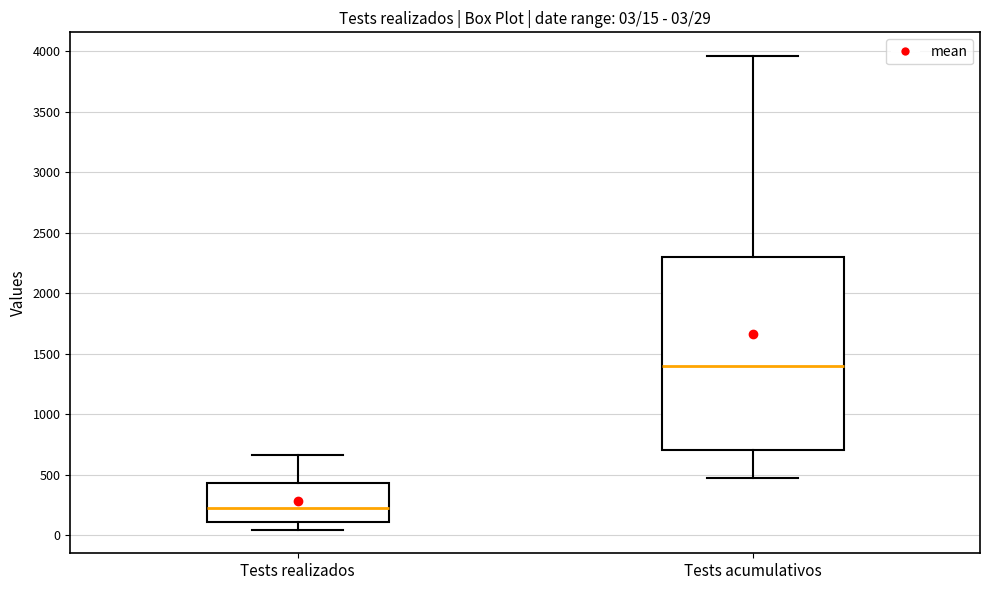

Which box is the tallest, from its lower edge to its upper edge?

Tests acumulativos